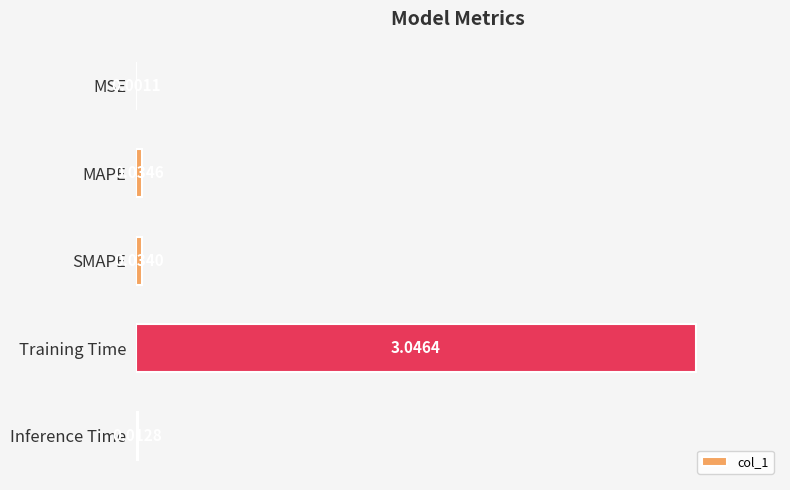

At which label is the value closest to 1?

MAPE